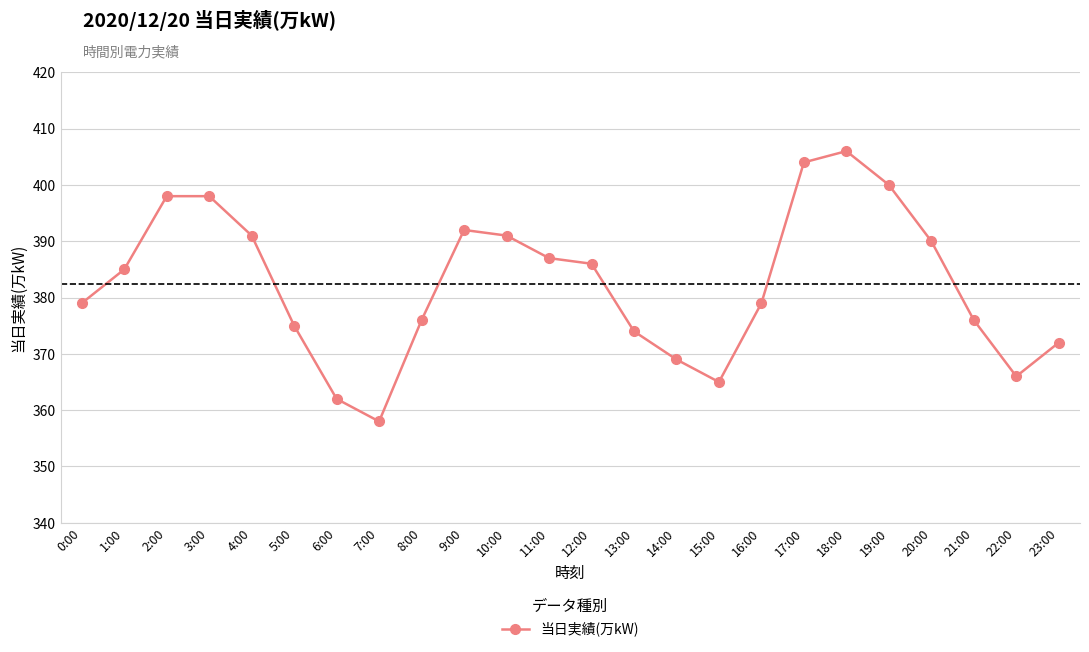

Which category has the highest value across all series?

18:00